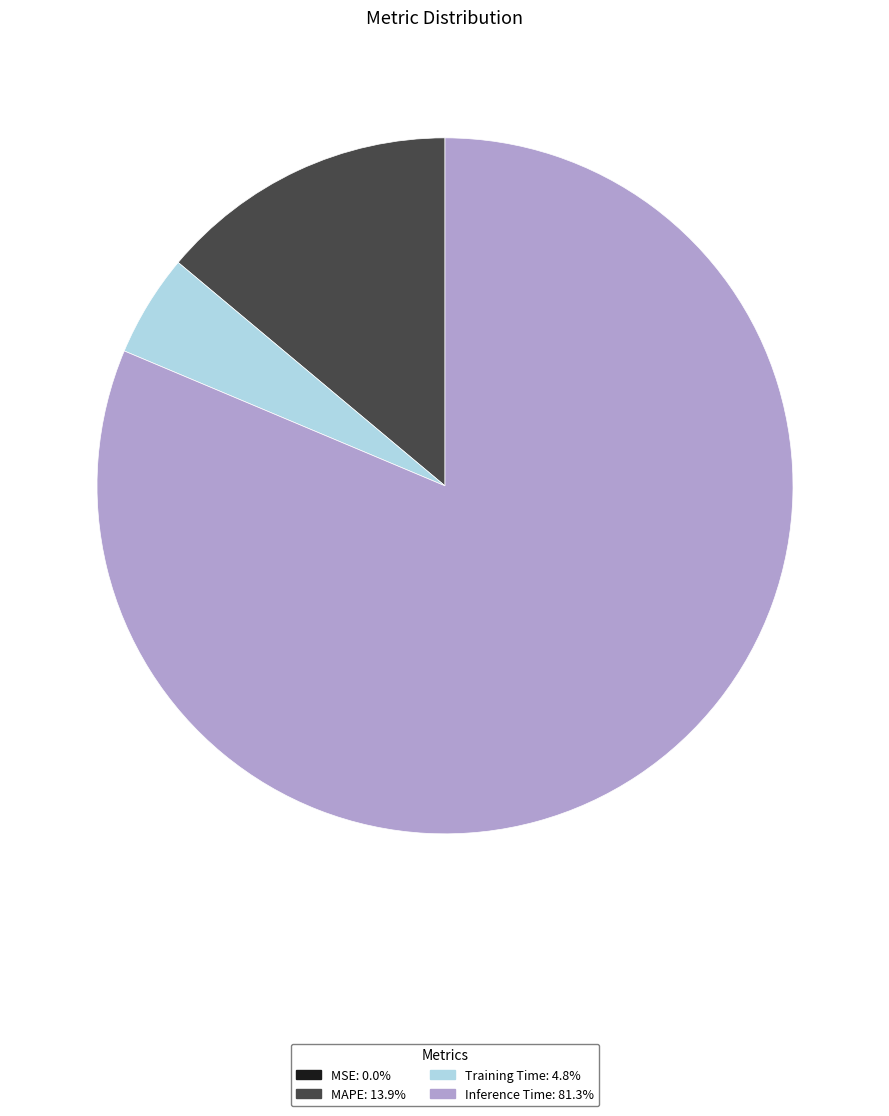

Does any single category account for the majority?

Yes